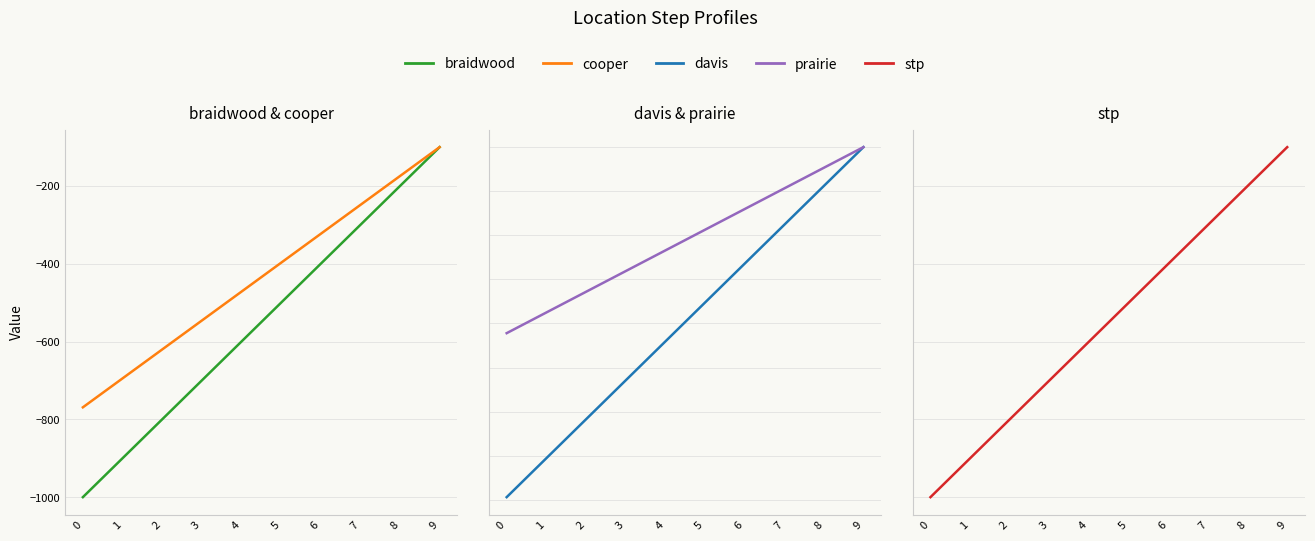

What is the maximum value for stp?

-100.0